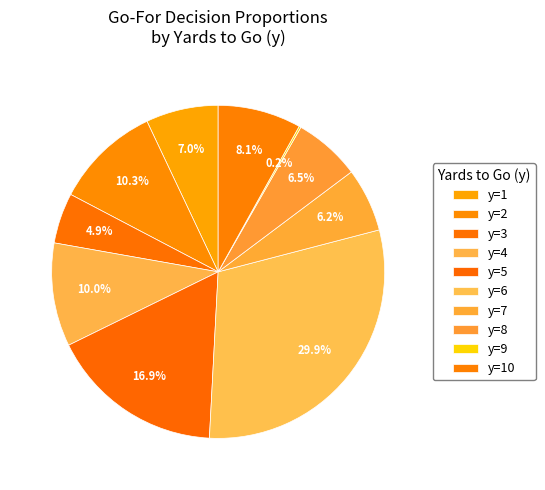

Which category has the biggest portion of the pie?

y=6